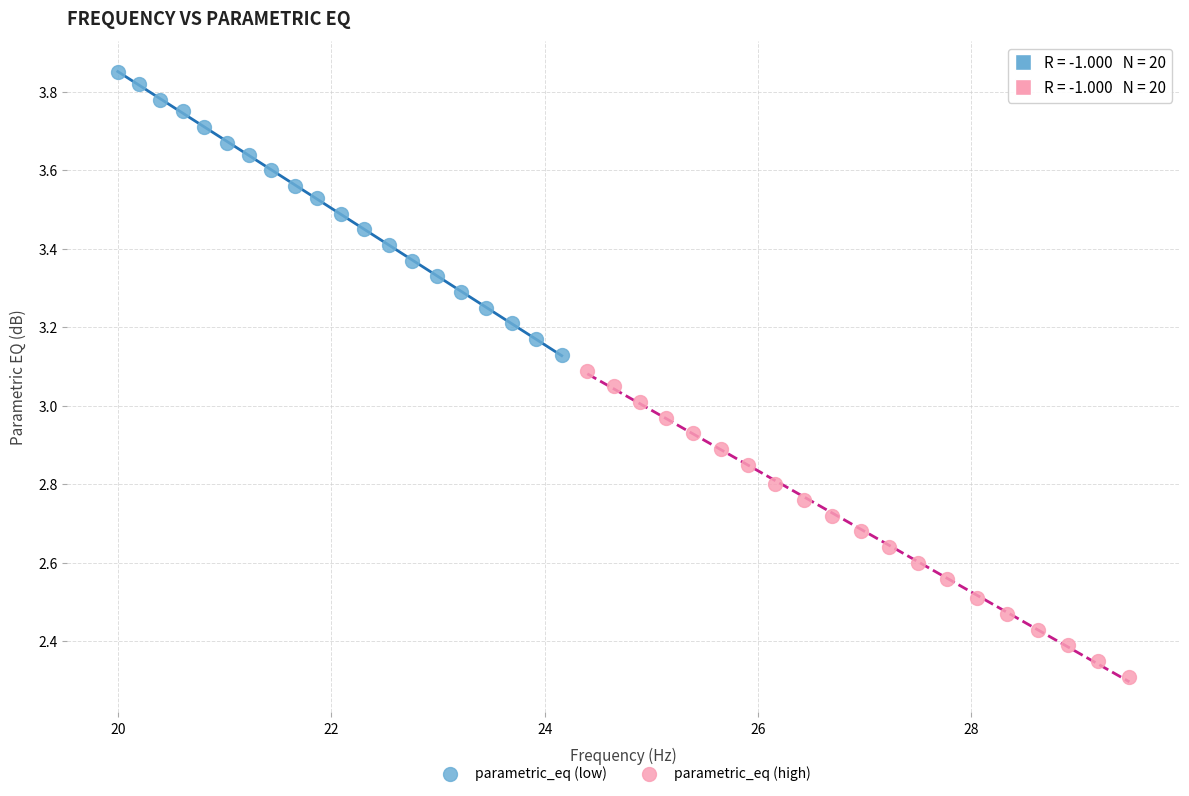

Which series reaches the minimum Y coordinate?

parametric_eq (high)